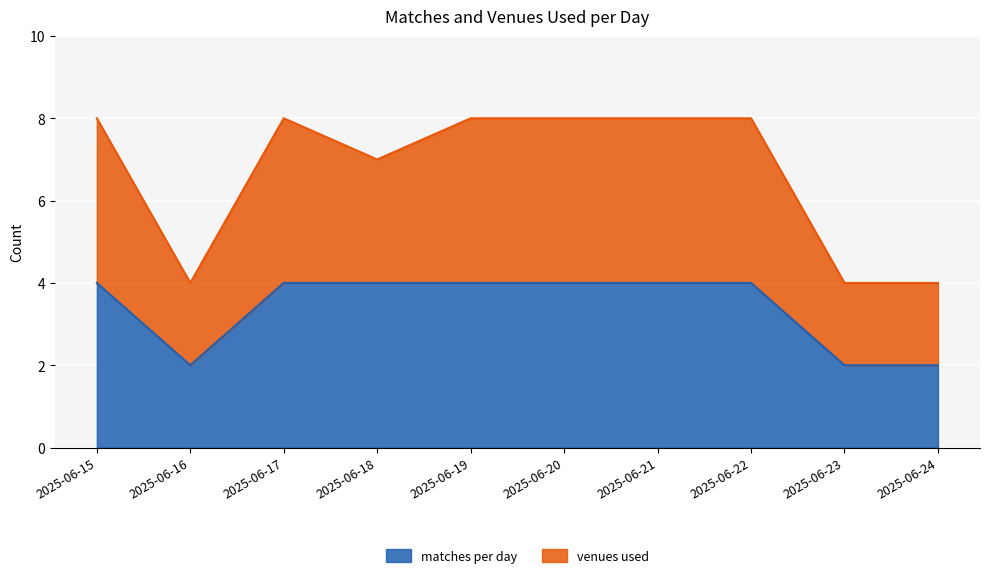

What is the sum of the matches per day values at 2025-06-22 and 2025-06-19?

8